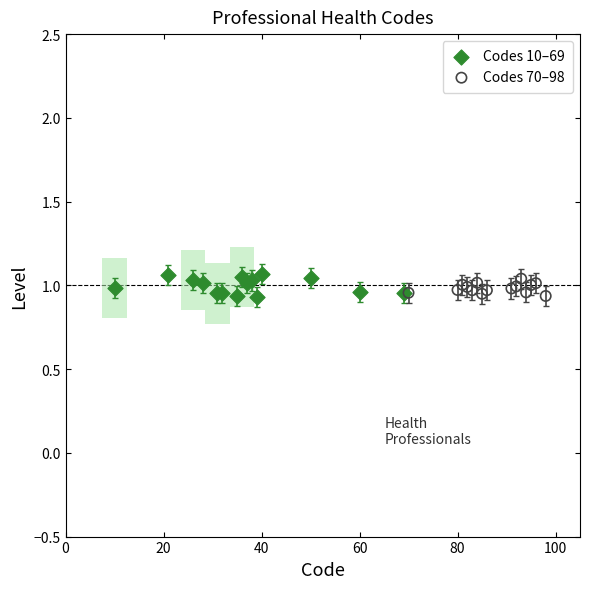

Which series has the widest spread of Y values?

Codes 10–69